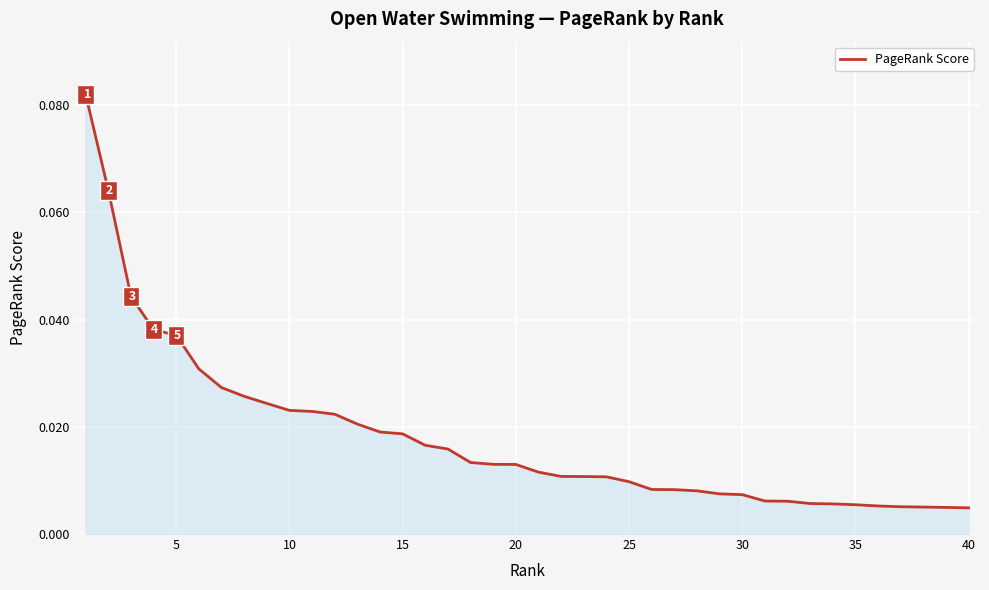

Reading left to right, list all the values displayed in this chart.

0.1	0.1	0.0	0.0	0.0	0.0	0.0	0.0	0.0	0.0	0.0	0.0	0.0	0.0	0.0	0.0	0.0	0.0	0.0	0.0	0.0	0.0	0.0	0.0	0.0	0.0	0.0	0.0	0.0	0.0	0.0	0.0	0.0	0.0	0.0	0.0	0.0	0.0	0.0	0.0